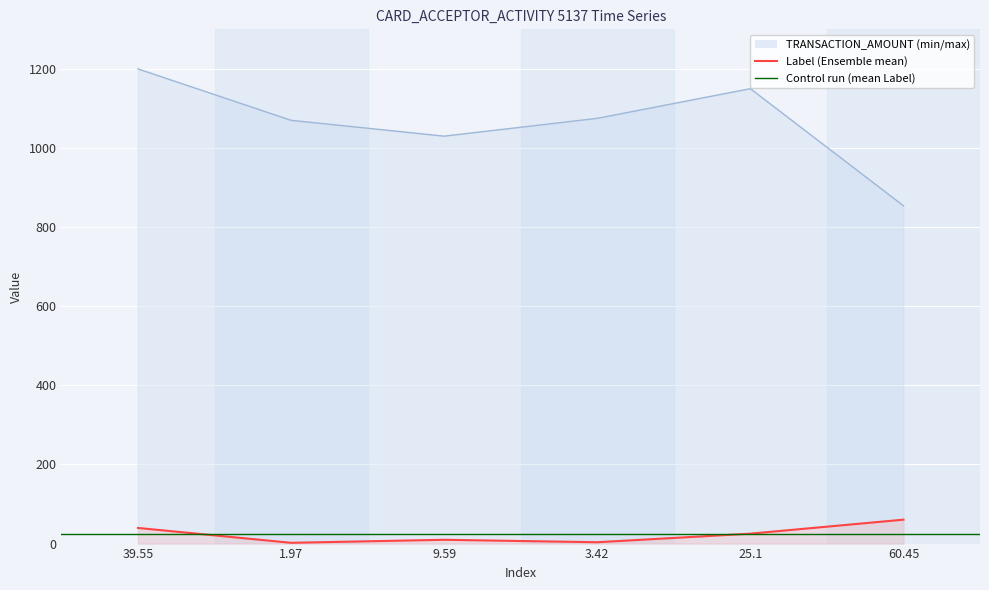

True or false: TRANSACTION_AMOUNT has a value of 1975.6 at 25.1.

False